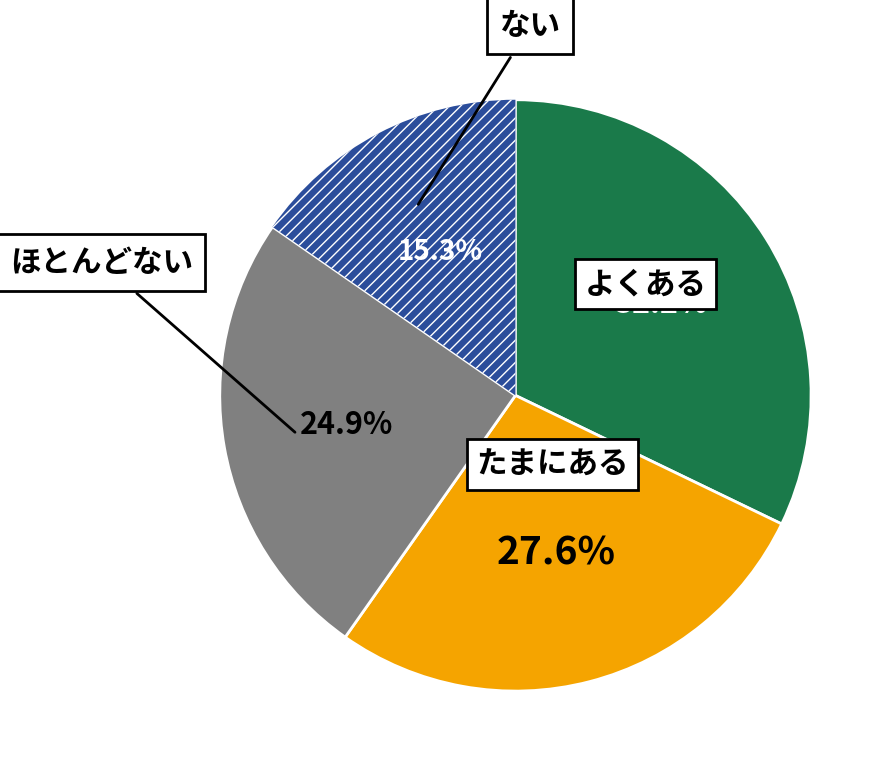

Is there any slice that represents more than half of the pie?

No